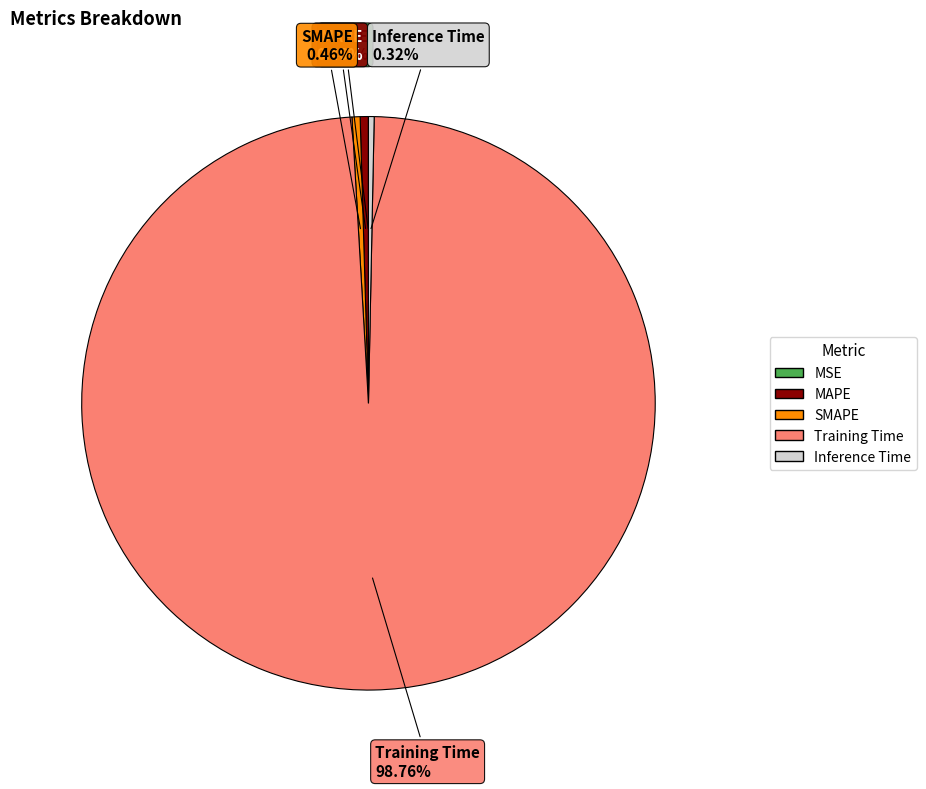

Do Inference Time and SMAPE together represent more than half of the pie?

No